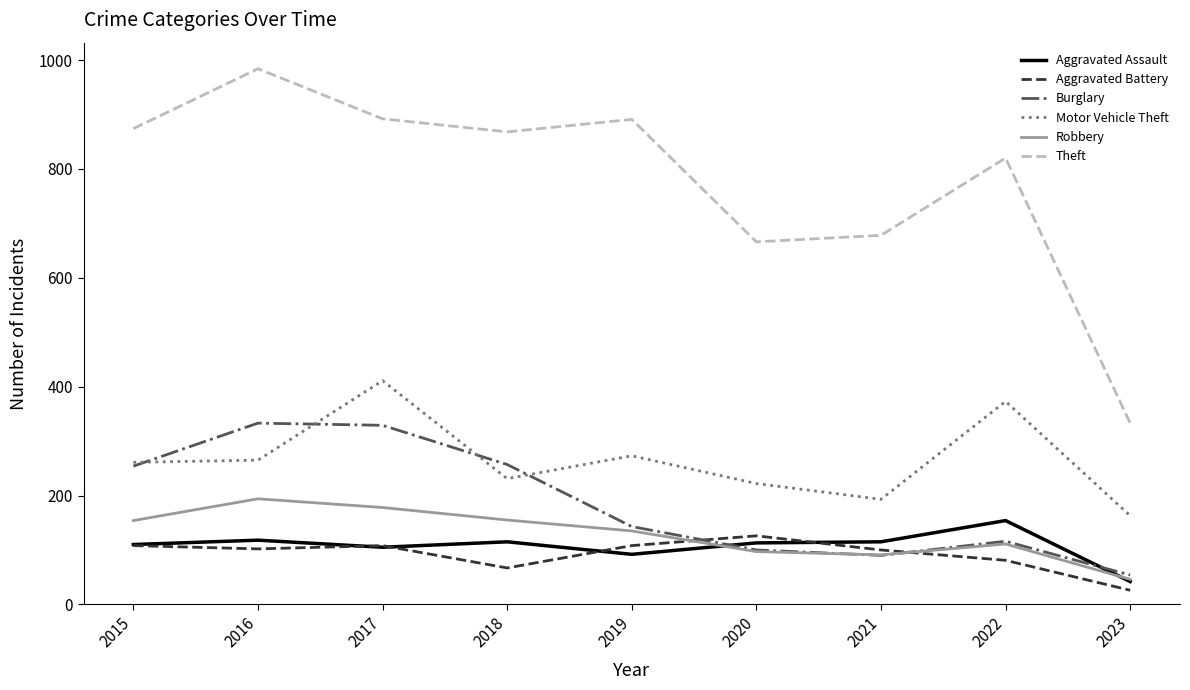

True or false: Theft has a value of 402 at 2016.

False